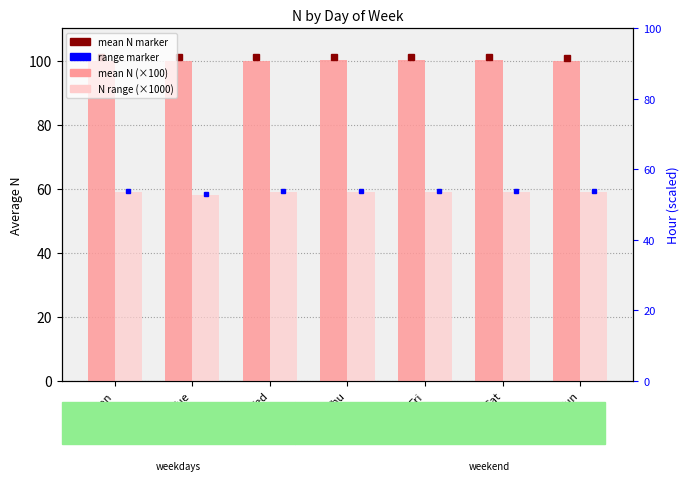

What value does the mean N (×100) series have at Thu?

100.2